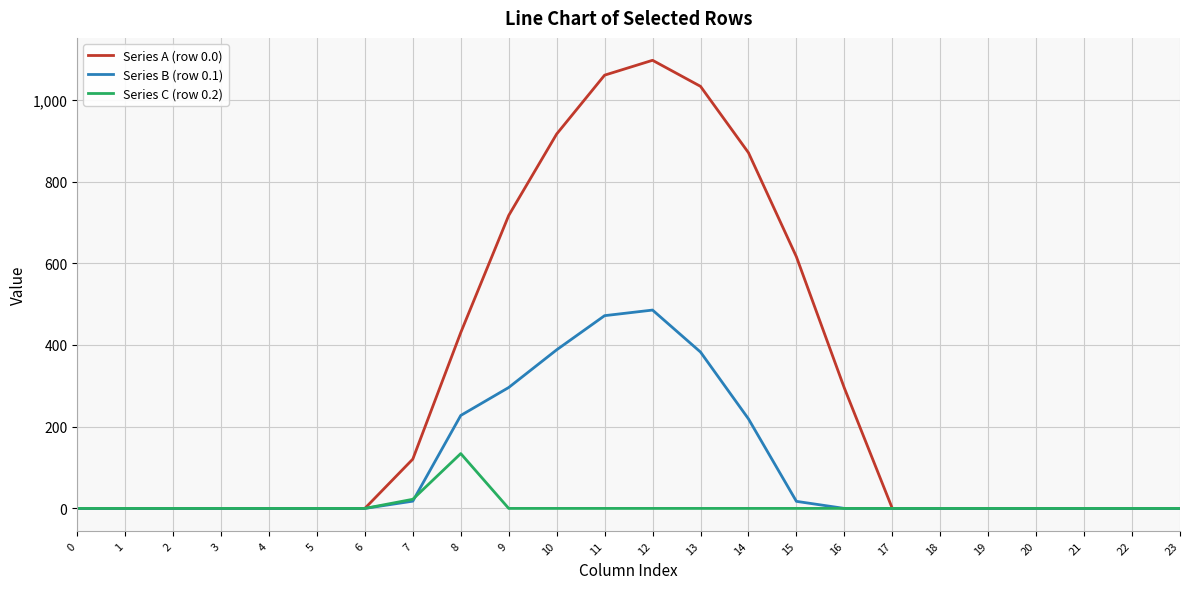

What is the maximum value shown in the chart?

1096.7